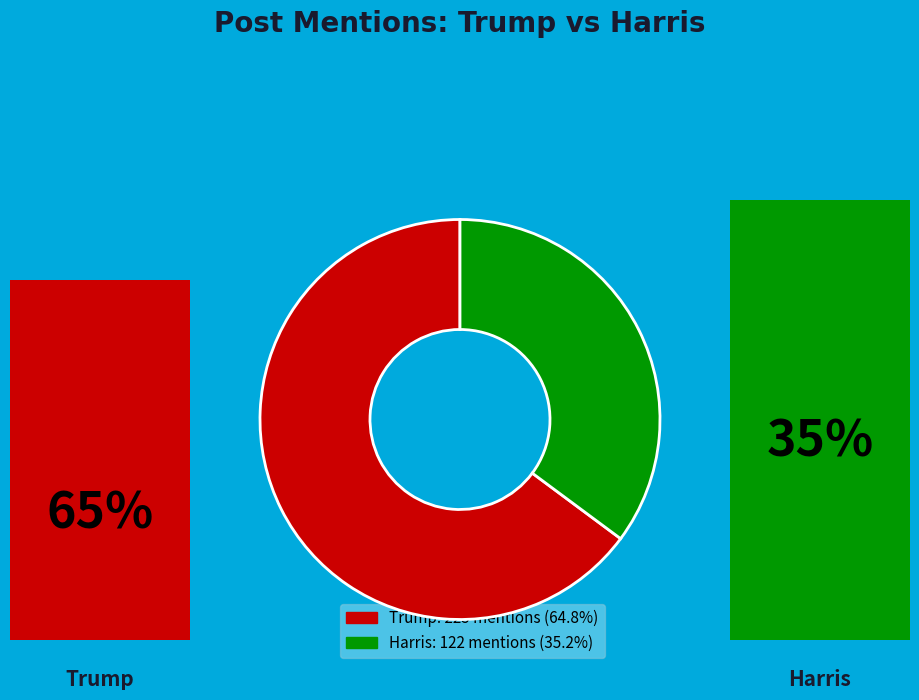

Is there a majority slice in this chart?

Yes